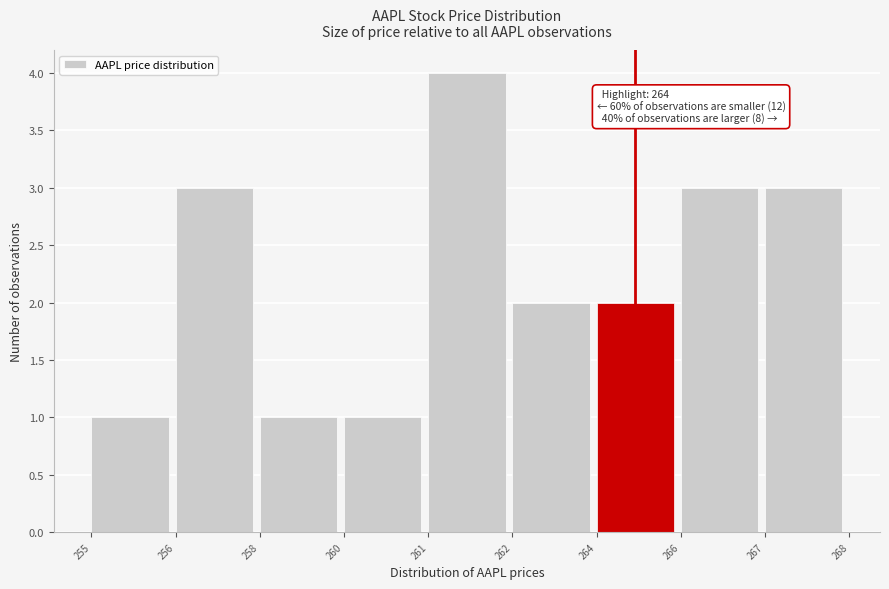

Reading right to left, list all the values displayed in this chart.

3	3	2	2	4	1	1	3	1